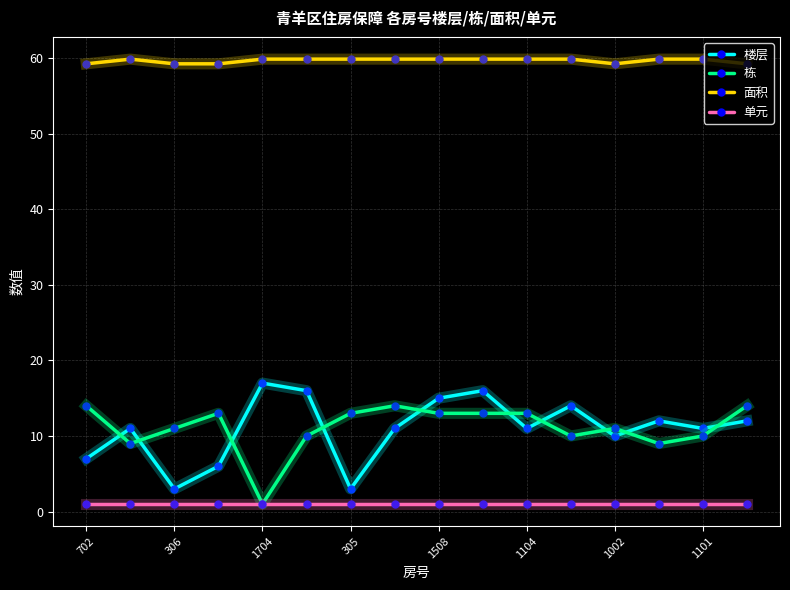

What is the value of the 栋 point at the 2nd from the left?

9.0